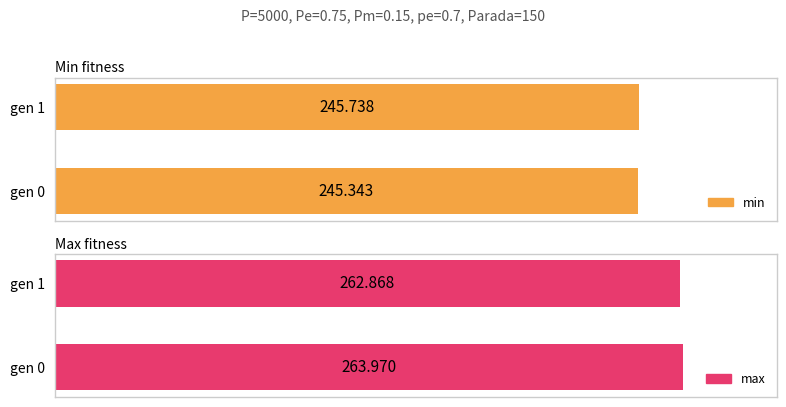

What is the approximate value of min at gen 1?

245.7